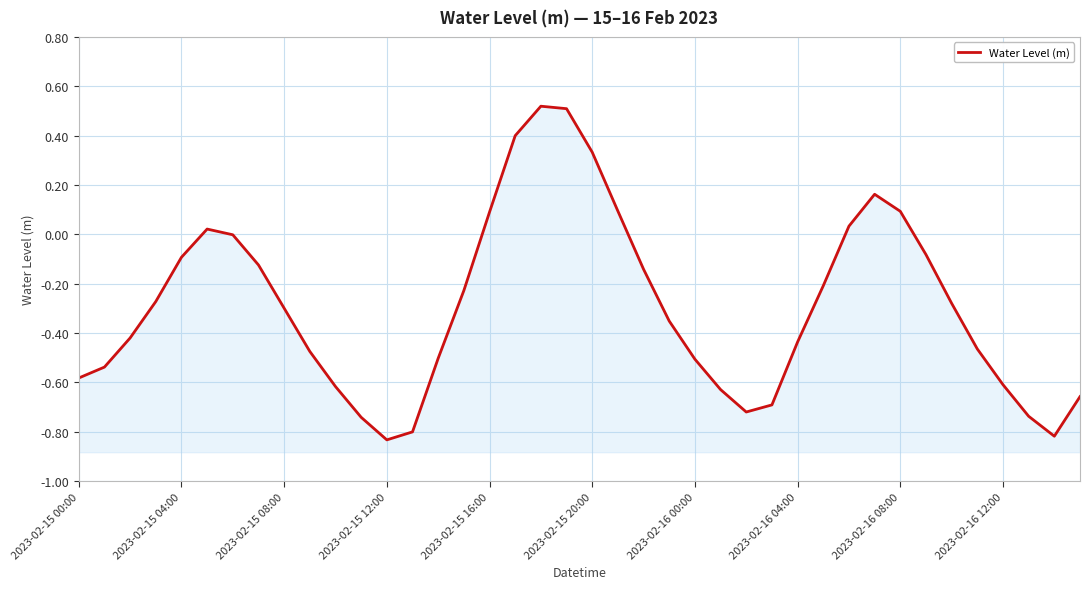

How many values exceed 0?

10